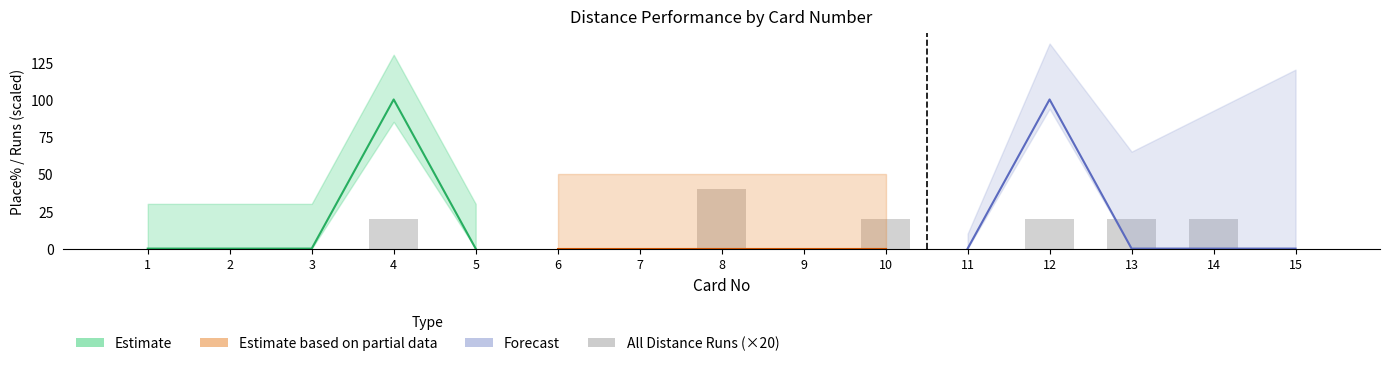

Reading left to right, transcribe all the data shown in this chart.

0	0	0	20	0	0	0	40	0	20	0	20	20	20	0